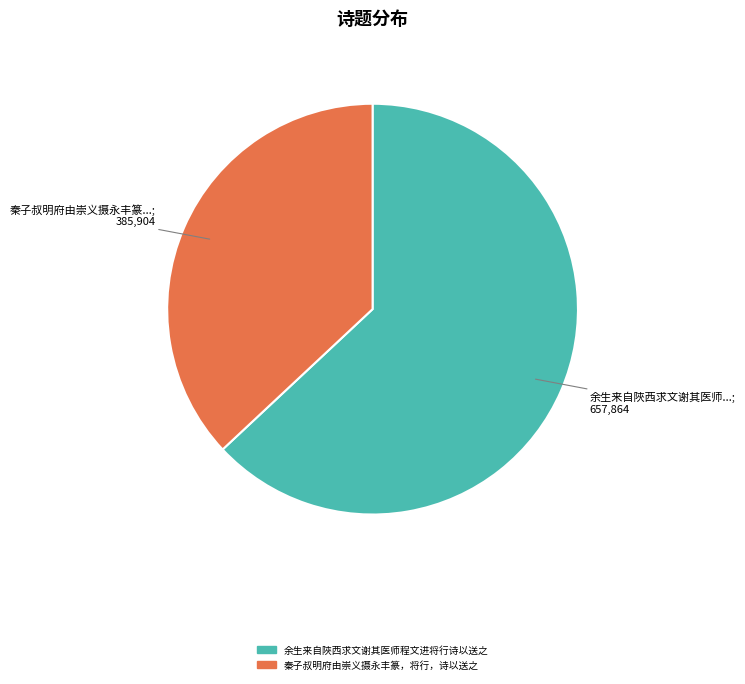

Rank the categories by value from lowest to highest.

秦子叔明府由崇义摄永丰篆，将行，诗以送之, 余生来自陜西求文谢其医师程文进将行诗以送之